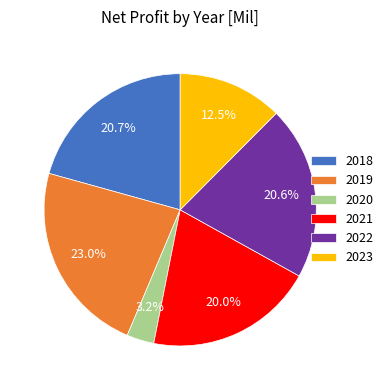

Count the number of slices in the pie.

6